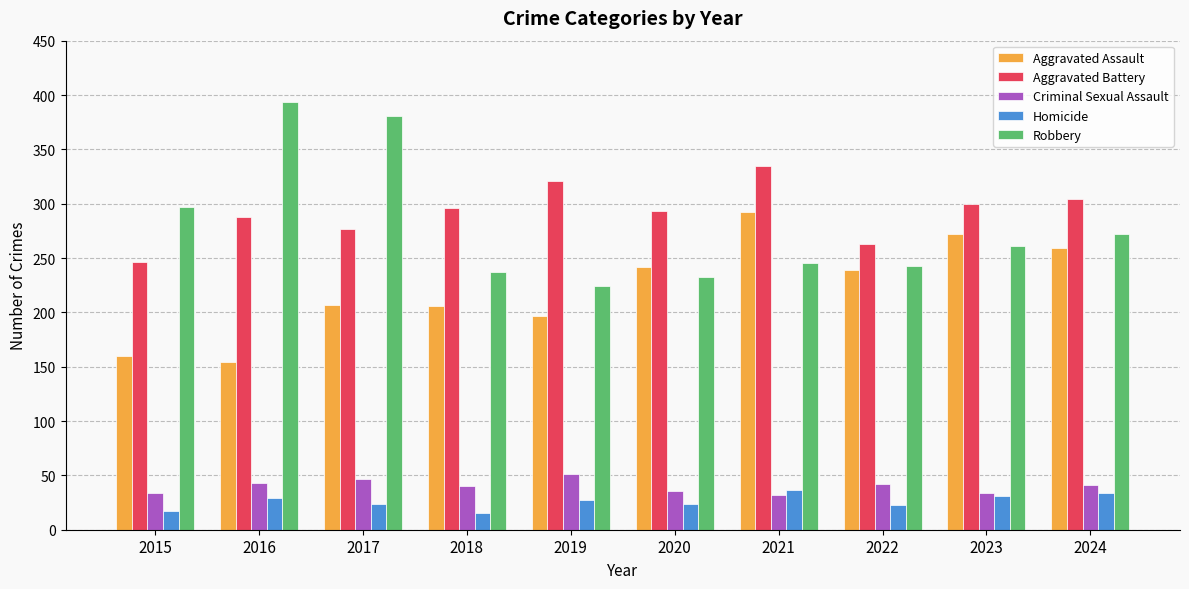

What is the value of the Robbery bar at the 10th from the left?

272